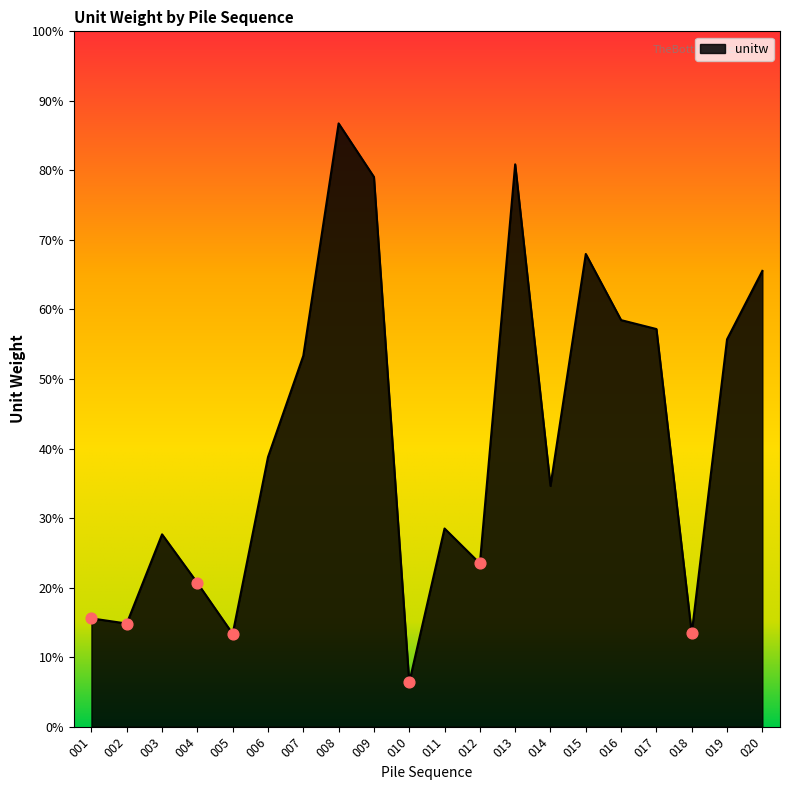

Which has a higher value, 001 or 019?

019